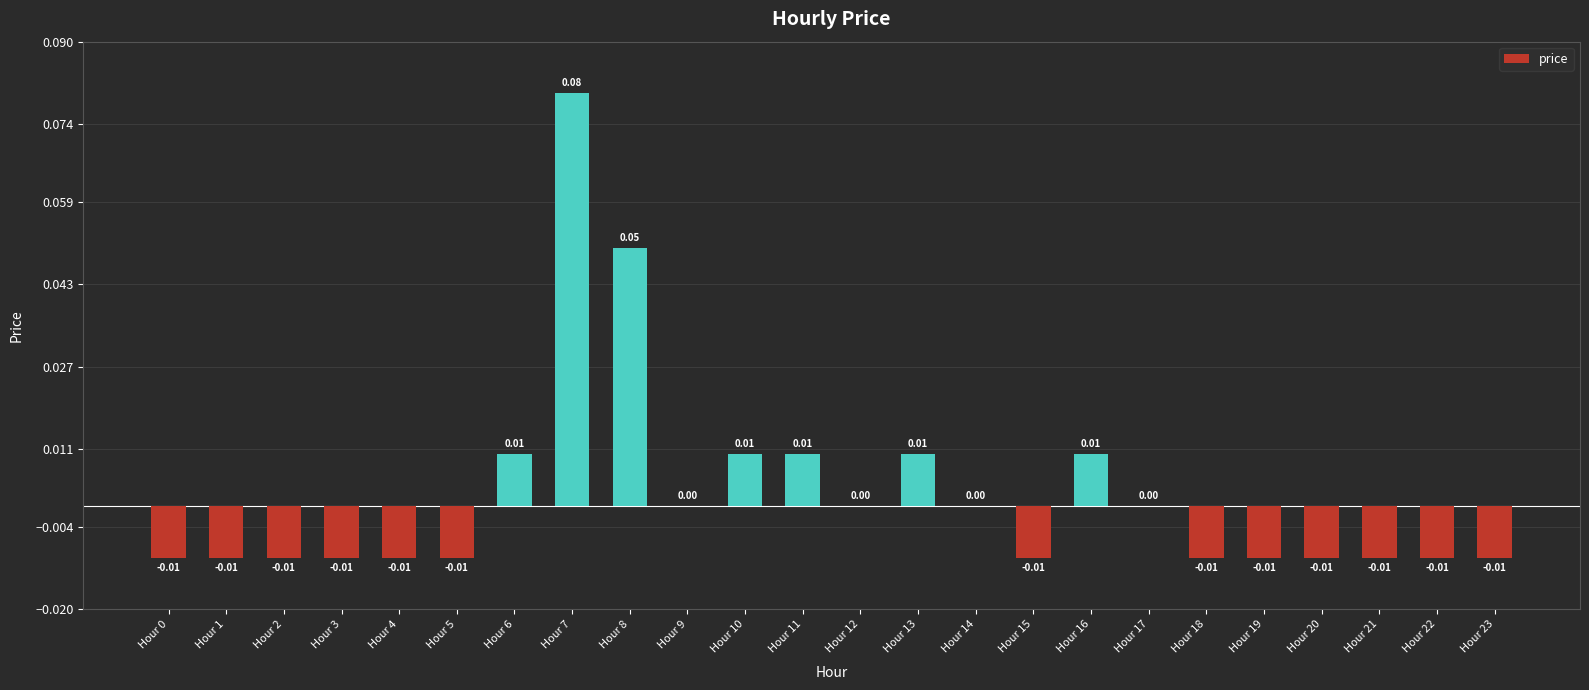

How many categories are shown in the chart?

24